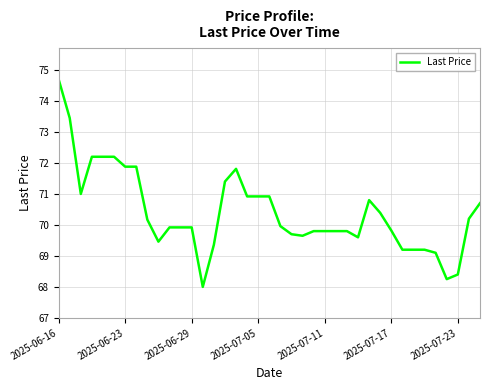

How many series are shown in this chart?

1